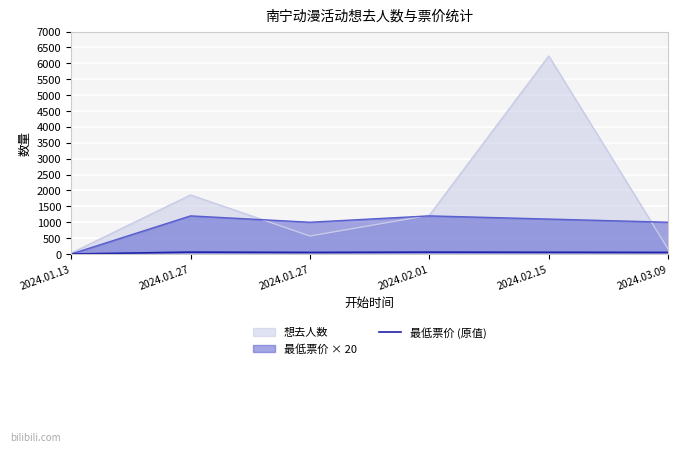

Where is the first local minimum?

2024.01.27